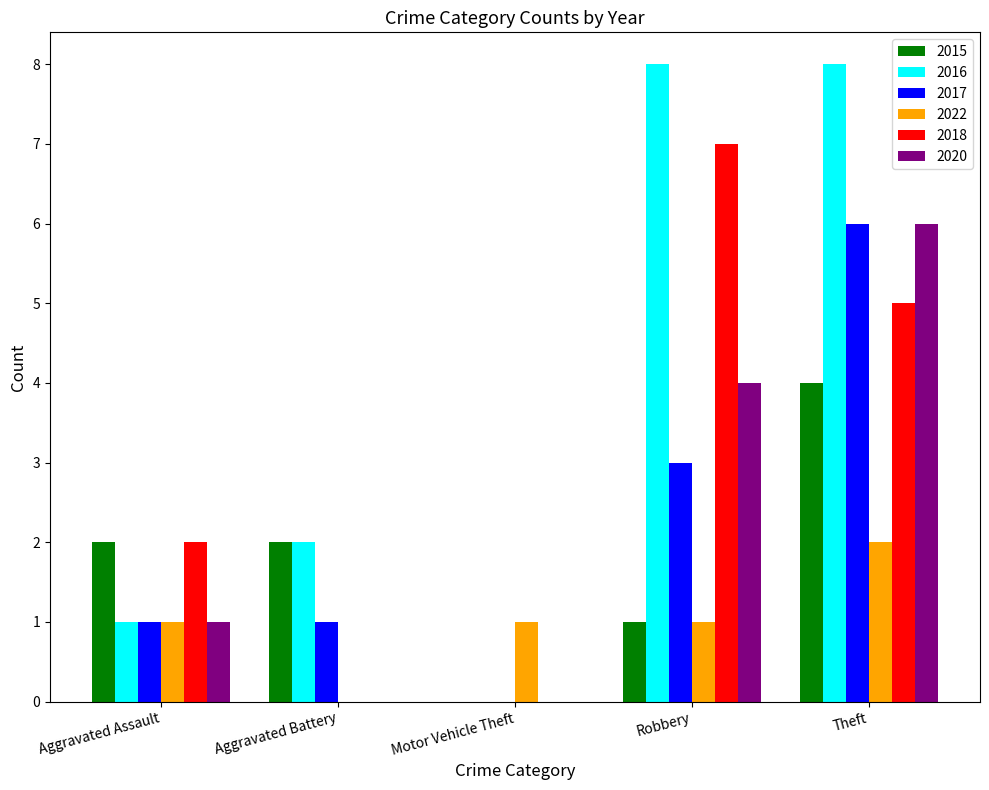

The value of 2022 at Robbery is 1. True or false?

True